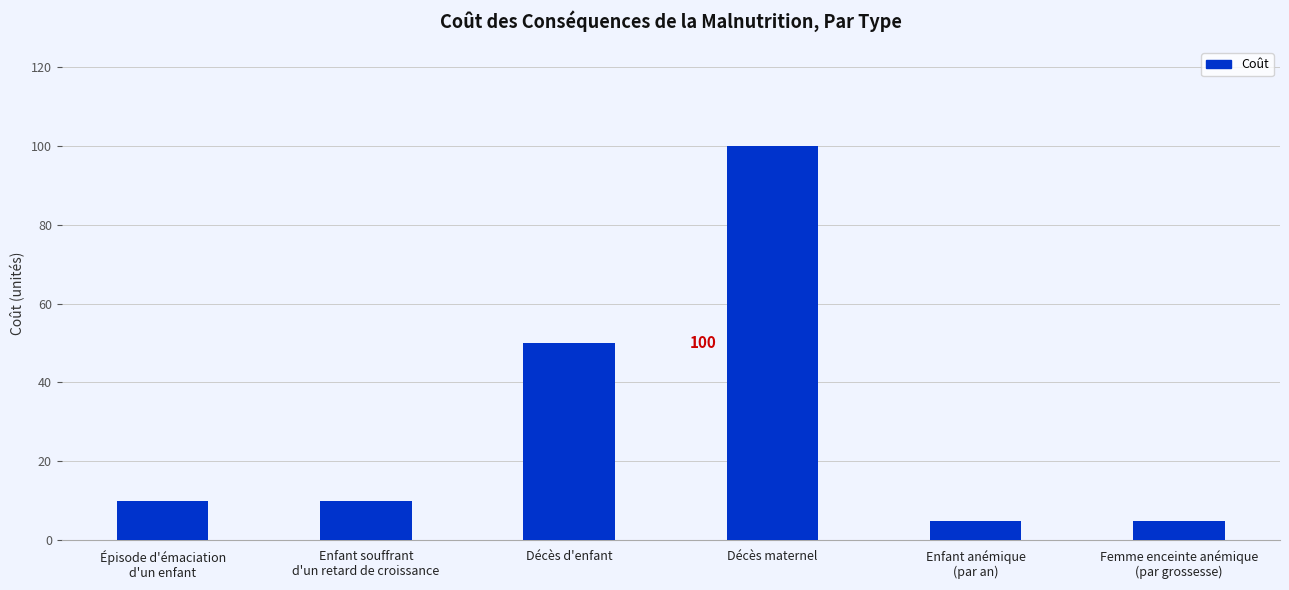

What position from the left is Décès d'enfant?

3